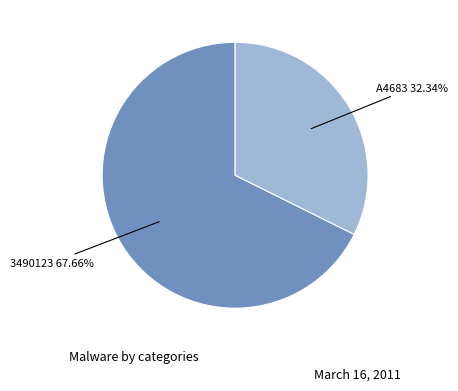

How many segments does this pie chart have?

2